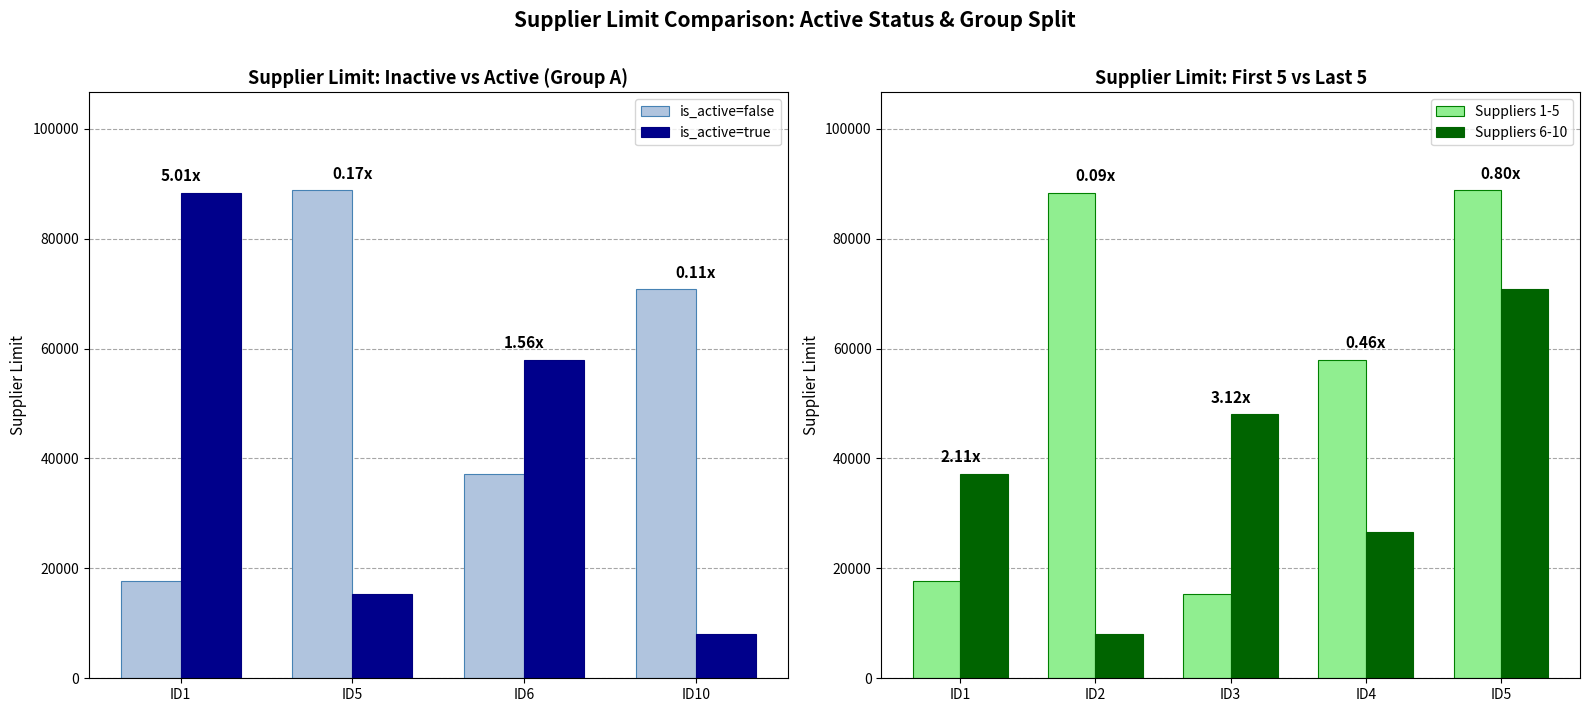

How many values in the is_active=false series are below 70836?

2